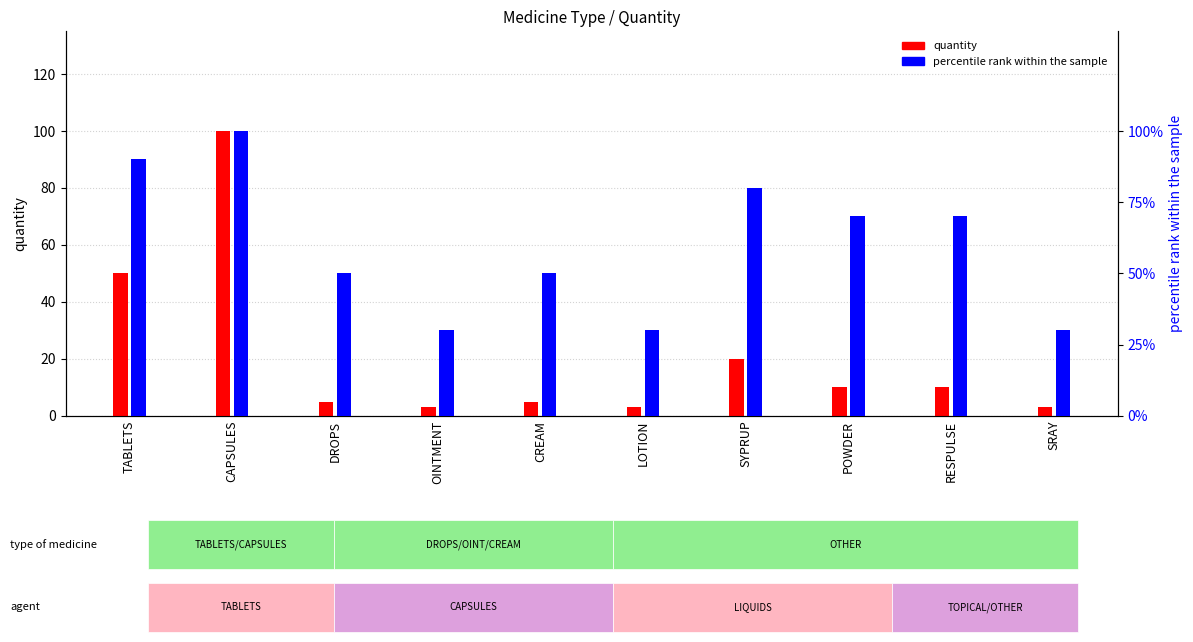

What is the label of the 4th bar from the right?

SYPRUP